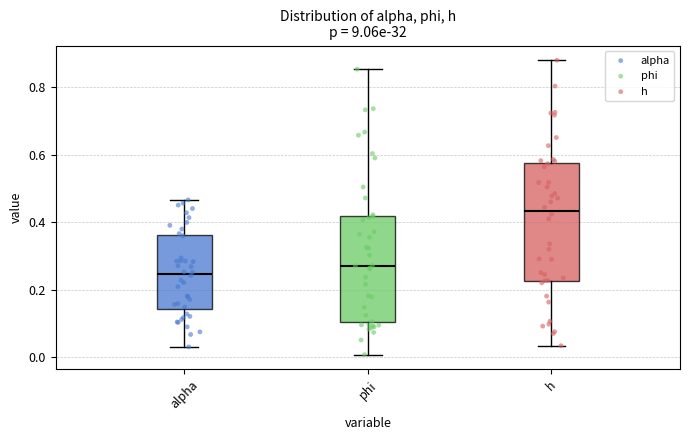

Reading left to right, read every box against the y-axis: the position of its median line, the range the box covers, and the ends of its whiskers. The values are not printed on the chart, so give them approximately, as read against the axis.

alpha: median 0.24, box 0.14 to 0.36, whiskers 0.04 to 0.46
phi: median 0.28, box 0.10 to 0.42, whiskers 0.00 to 0.86
h: median 0.44, box 0.22 to 0.58, whiskers 0.04 to 0.88